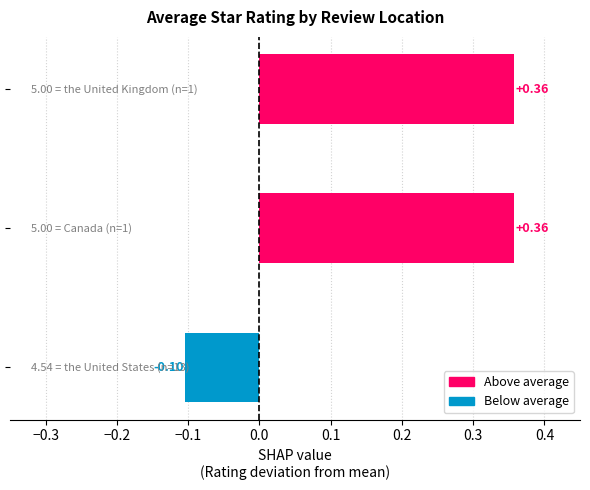

How many values are below 0?

1